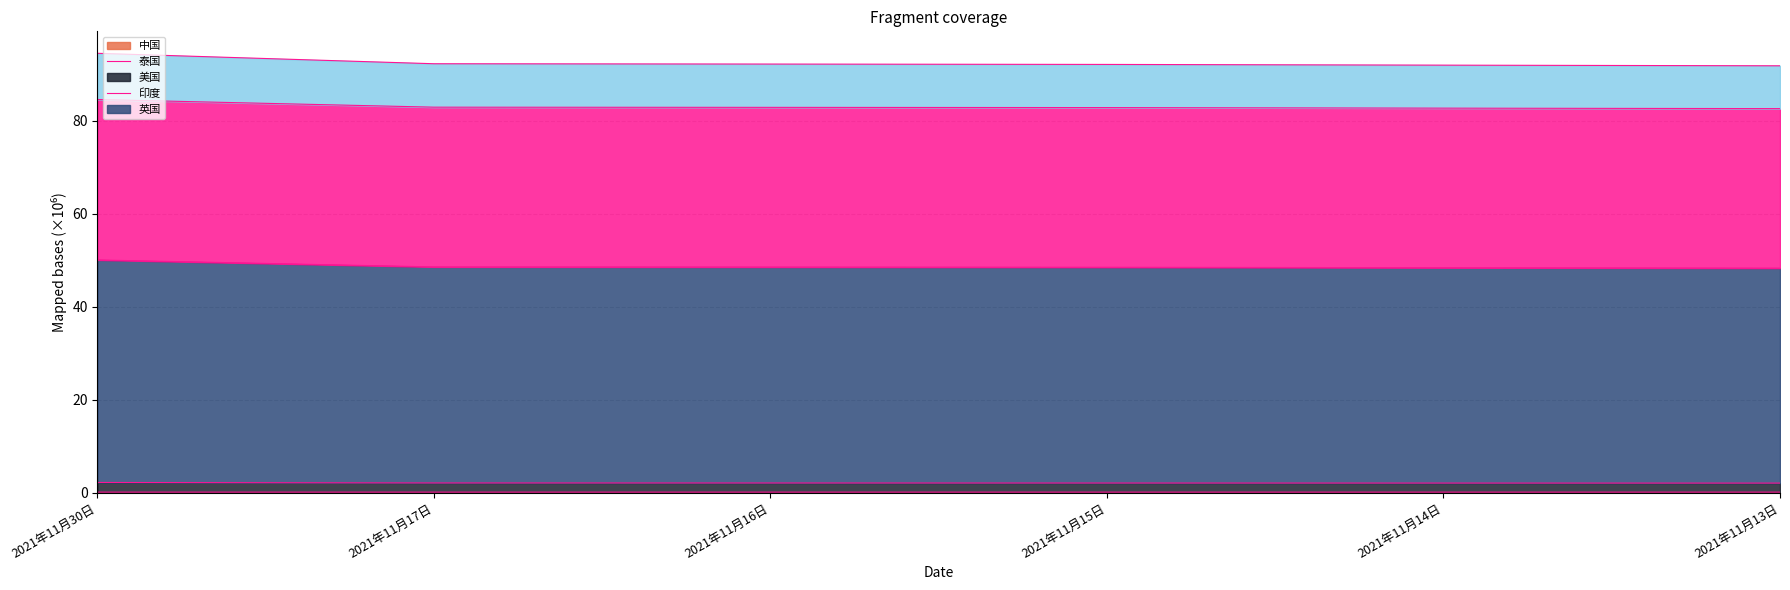

Count the number of categories in the chart.

6